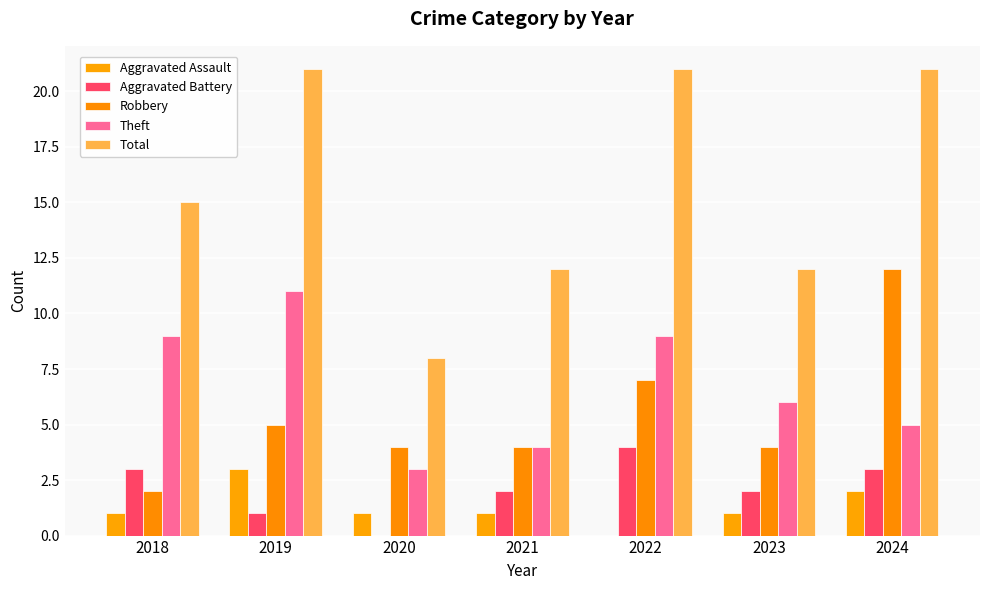

Which series has the largest total across all categories?

Total